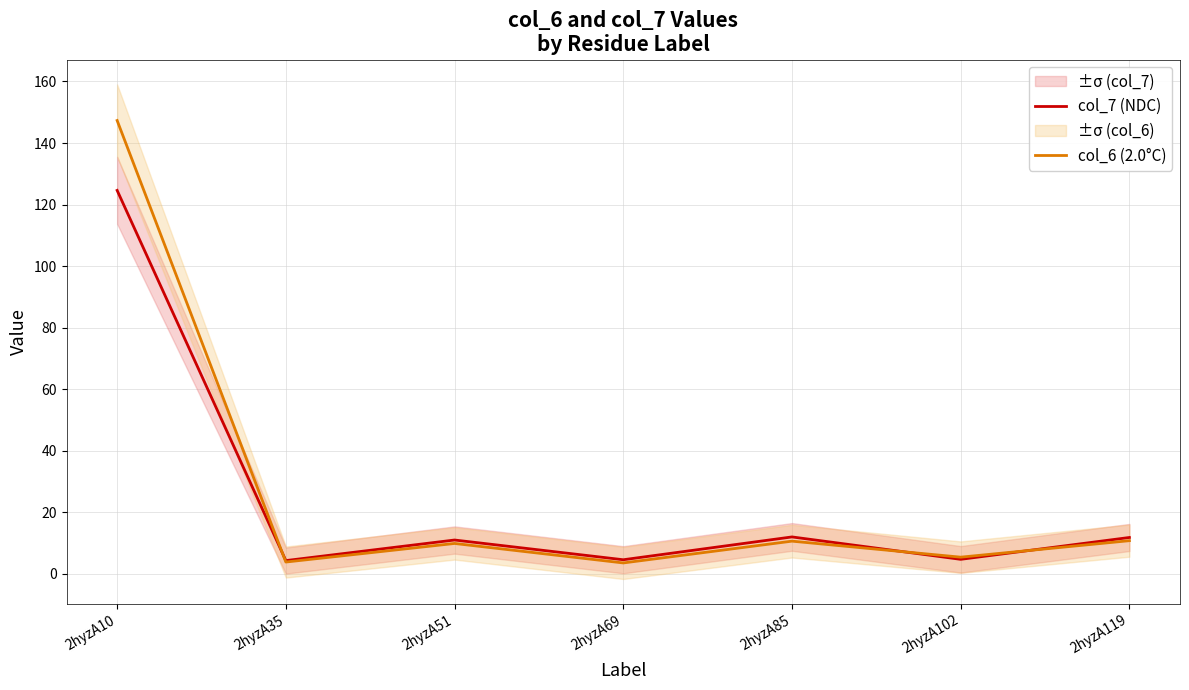

What is the difference between the col_6 (2.0°C) values at 2hyzA85 and 2hyzA69?

7.1